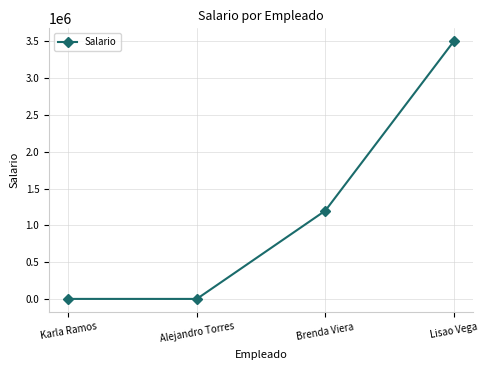

What is the difference between the maximum and minimum values?

3497900